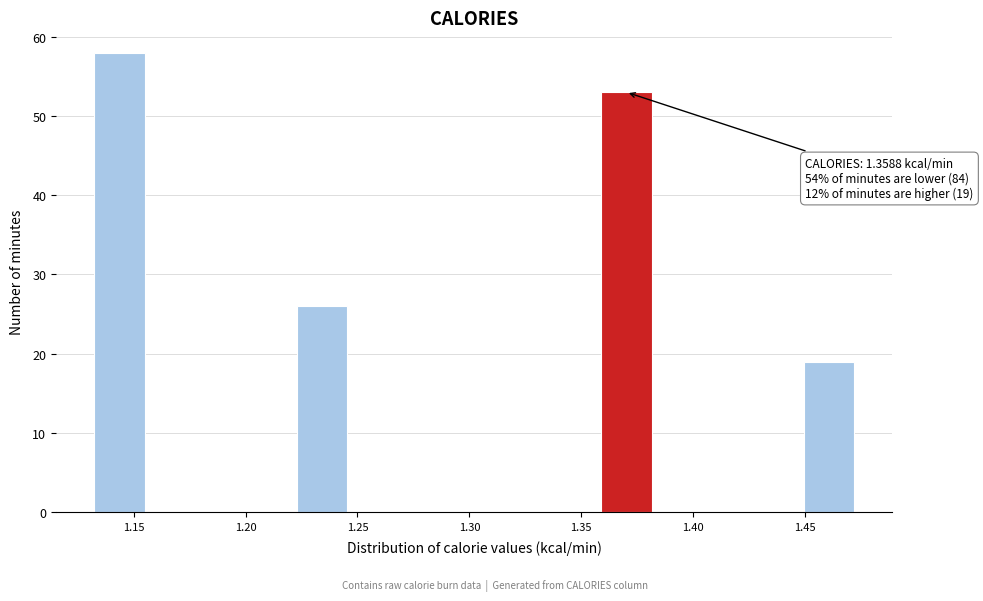

Over which range of the x-axis is the bar tallest?

1.130 to 1.155